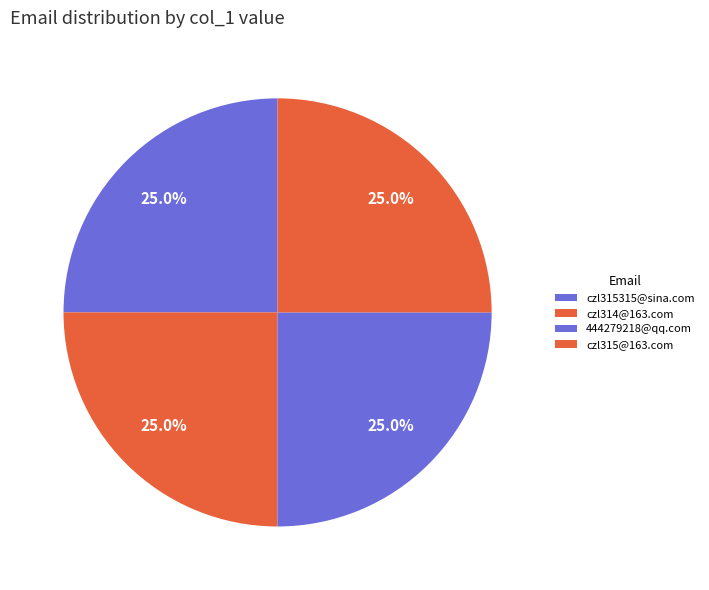

The czl314@163.com slice represents 25% of the pie. True or false?

True